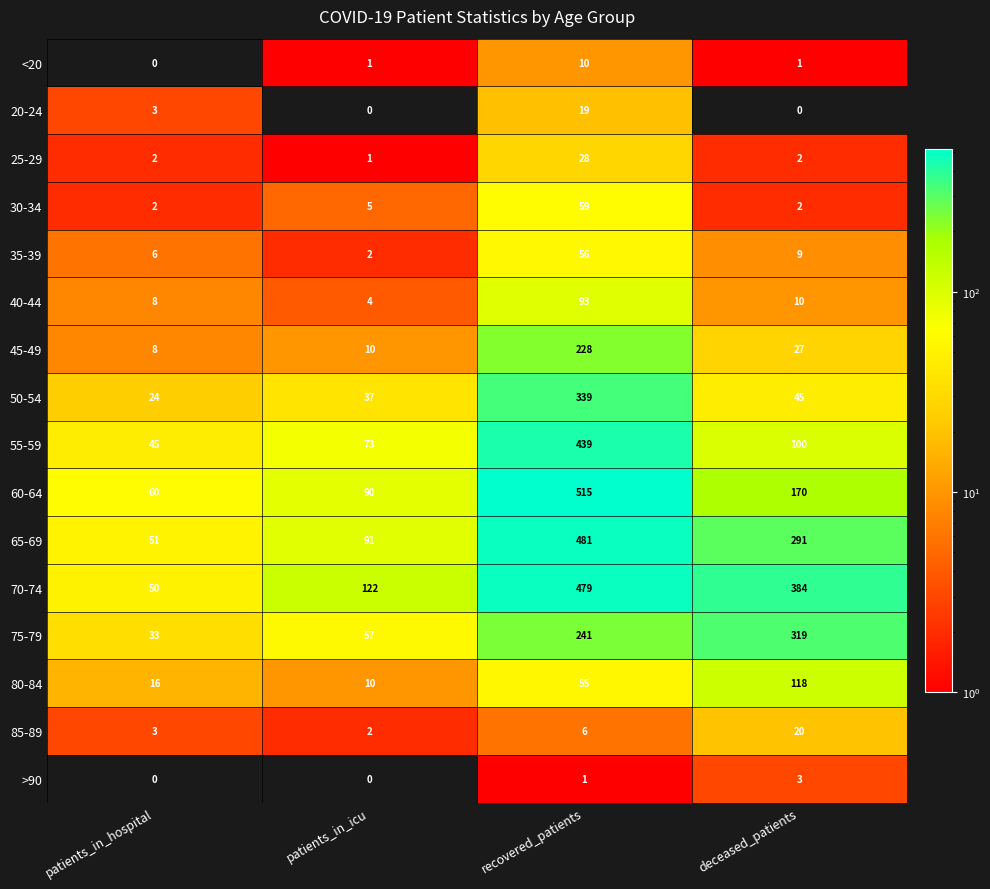

Where does the 40-44 series first go above 10?

recovered_patients